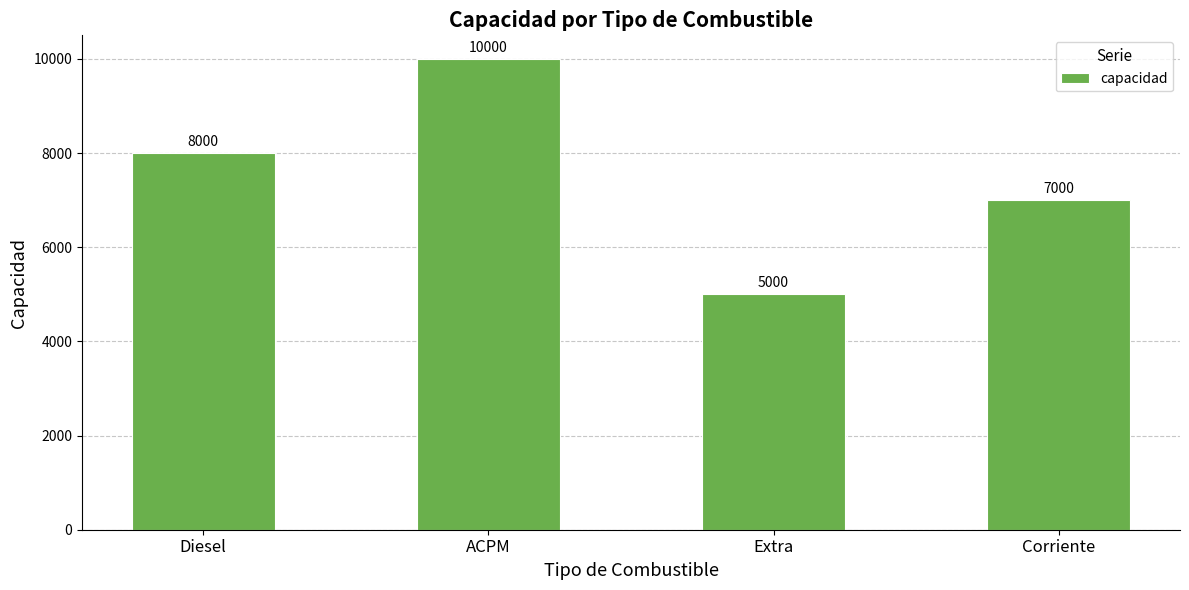

Rank the categories by value from highest to lowest.

ACPM, Diesel, Corriente, Extra